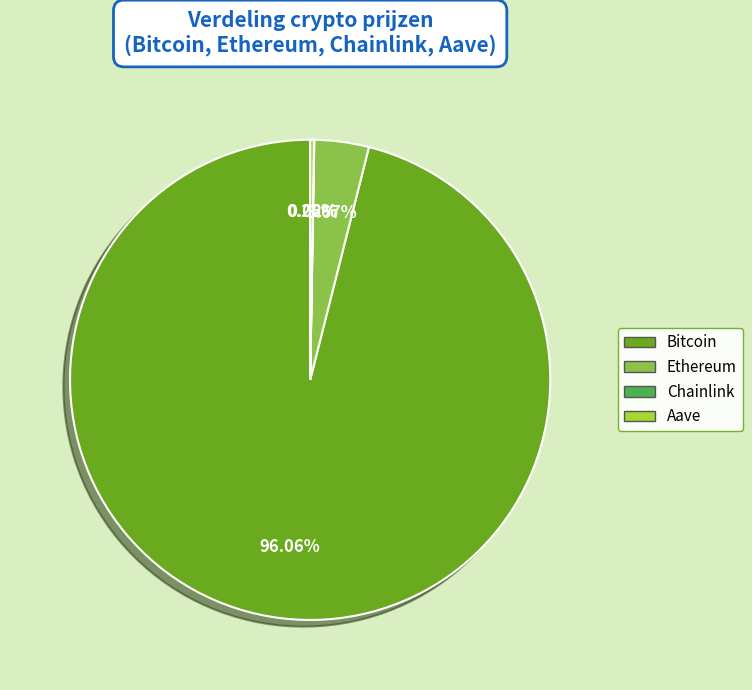

Which category has the biggest portion of the pie?

Bitcoin